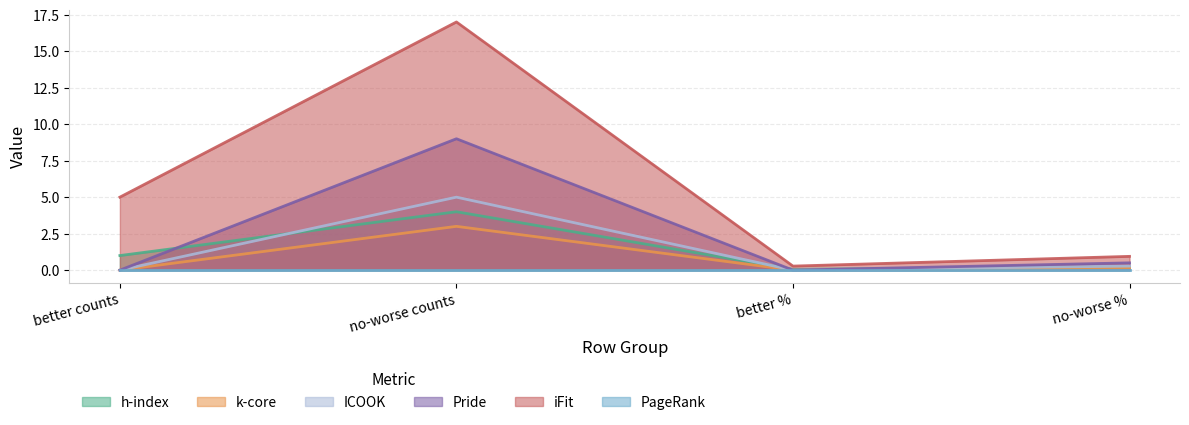

Does the chart display data point markers on the line(s)?

No